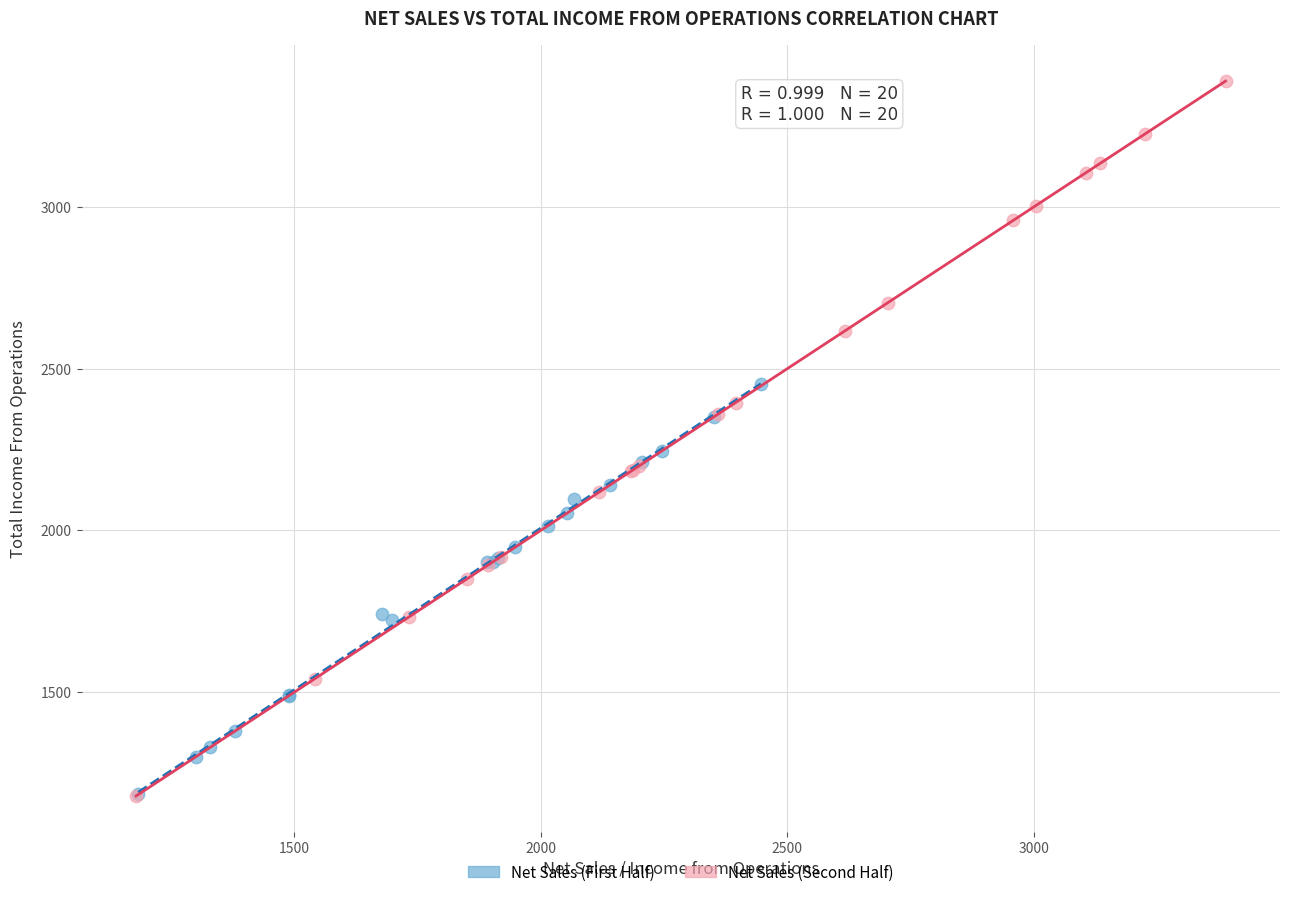

Which series has the largest Y range (max minus min)?

Net Sales (Second Half)